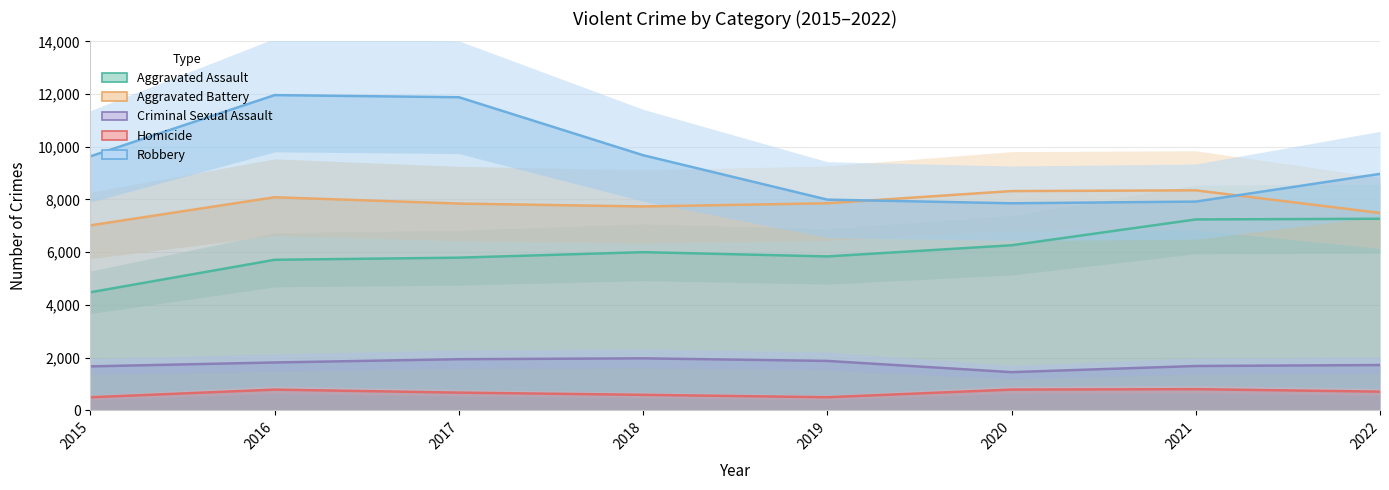

How many interior local valleys does the Homicide series have?

1